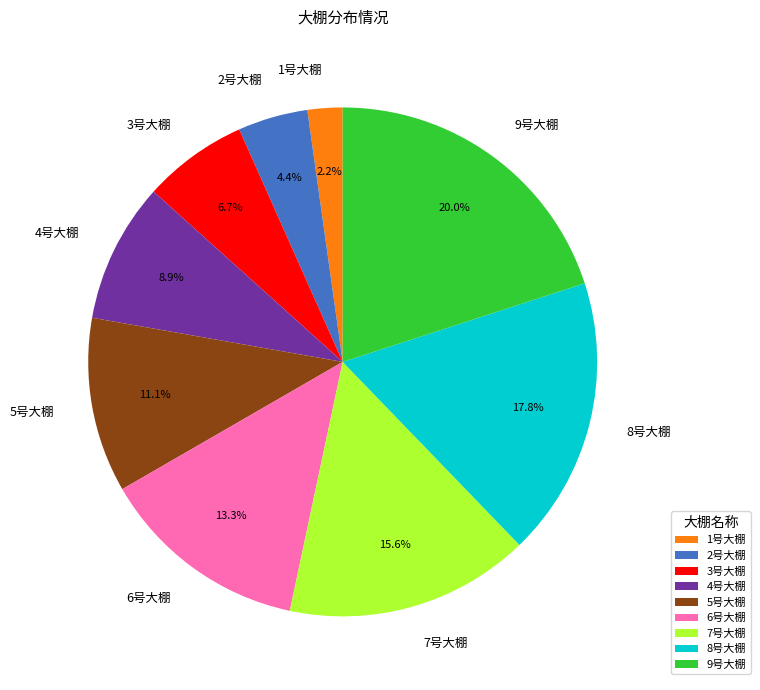

Count the number of slices in the pie.

9